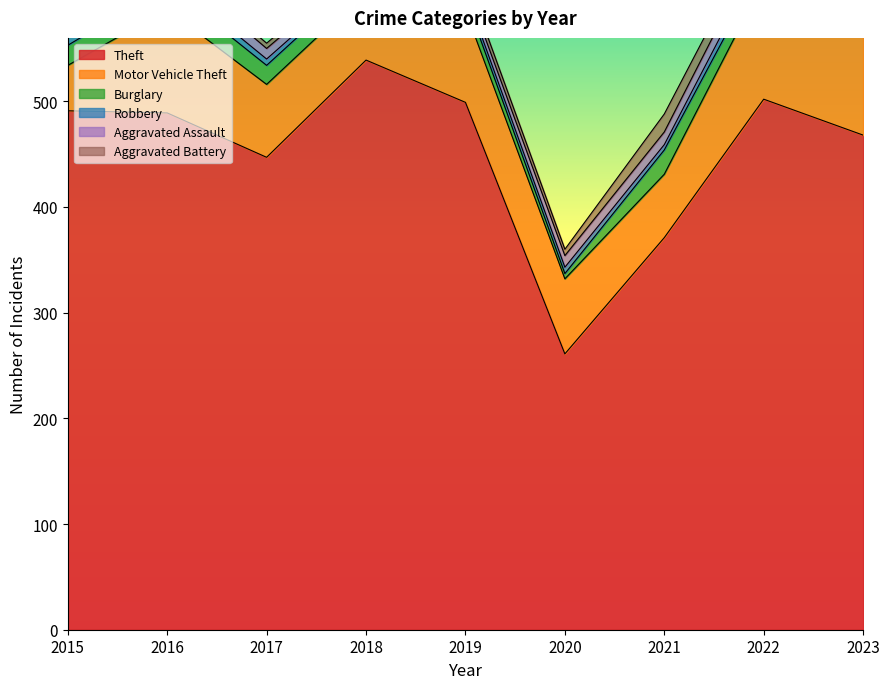

What is the difference between the maximum and minimum values in the Aggravated Assault series?

8